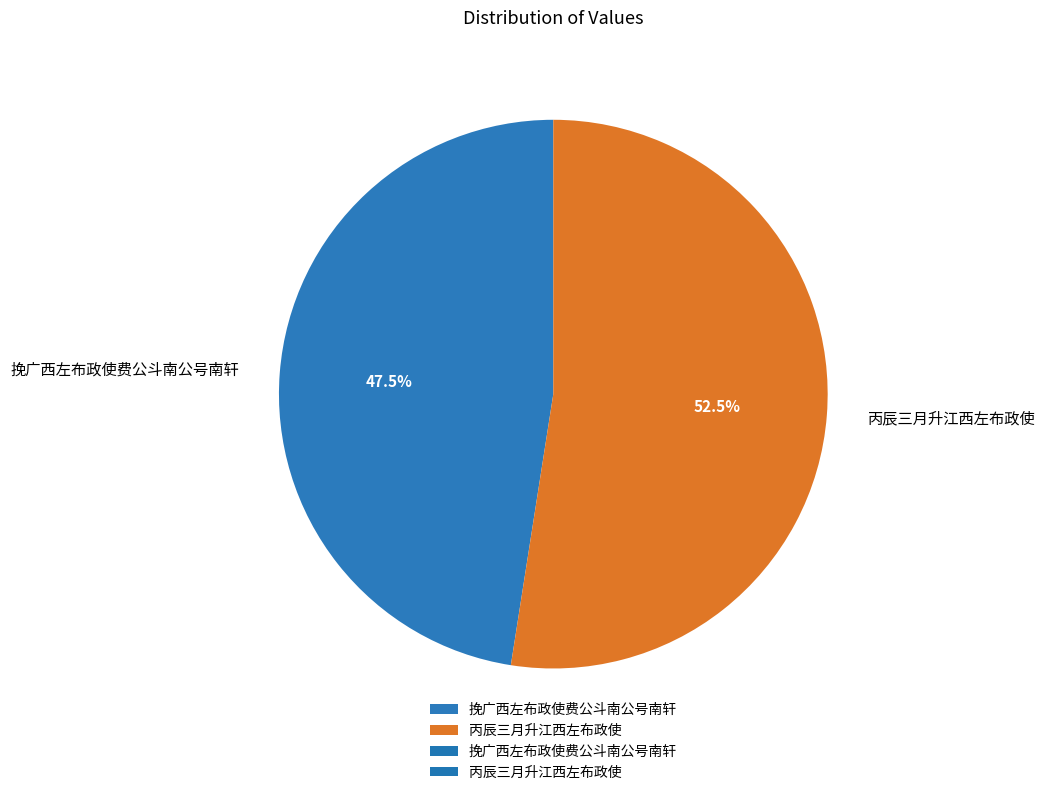

To the nearest percent, what is the average slice percentage?

50%